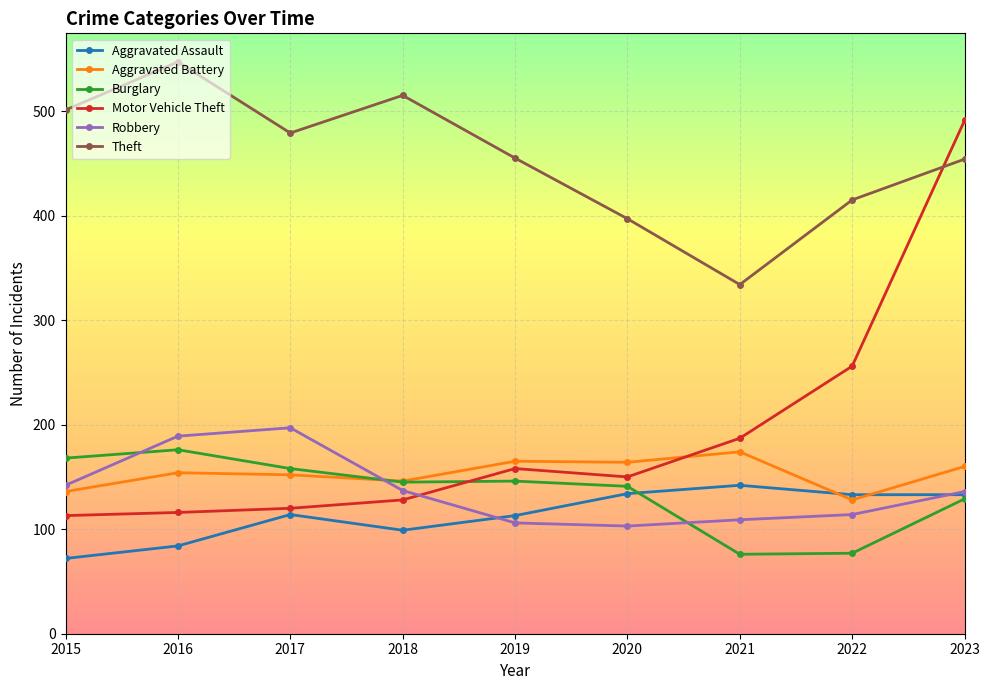

How many Burglary values are between 129 and 158?

5